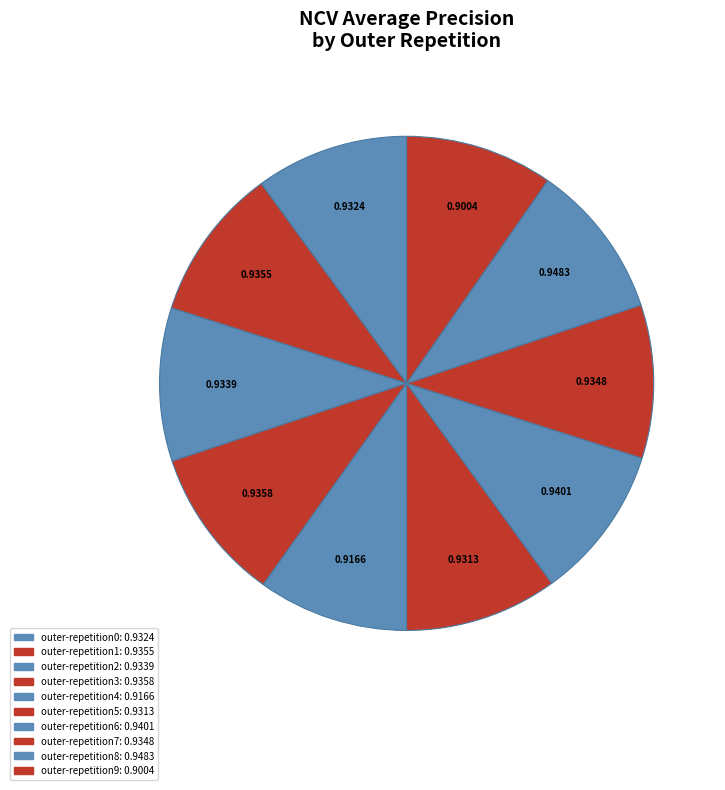

To the nearest percent, what is the average slice percentage?

10%